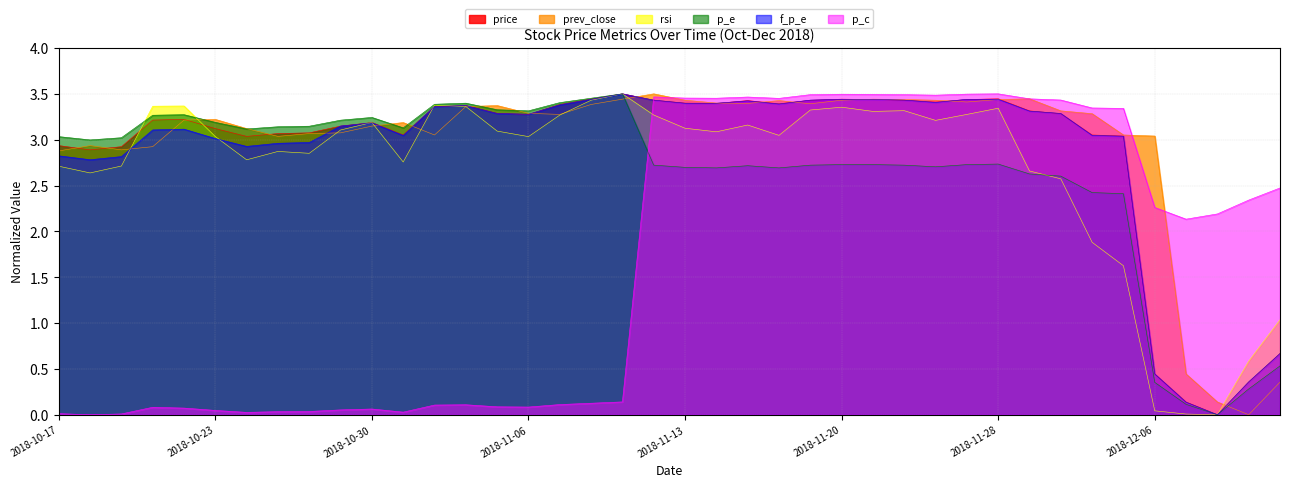

The p_c series shows 4.1 at 2018-12-06. True or false?

False